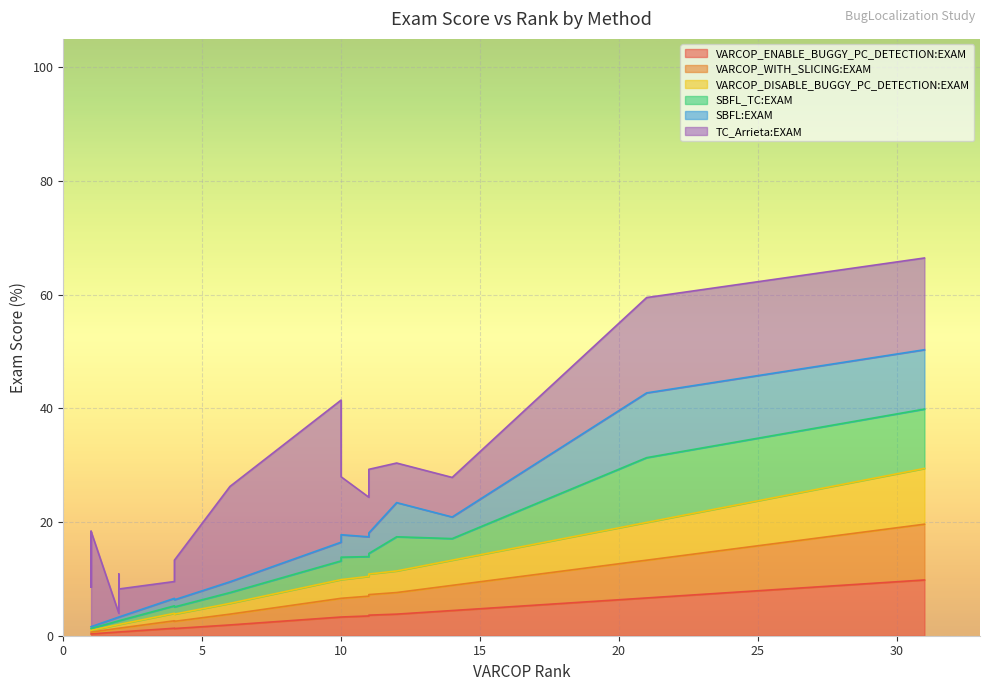

Which series has the widest spread of values?

TC_Arrieta:EXAM